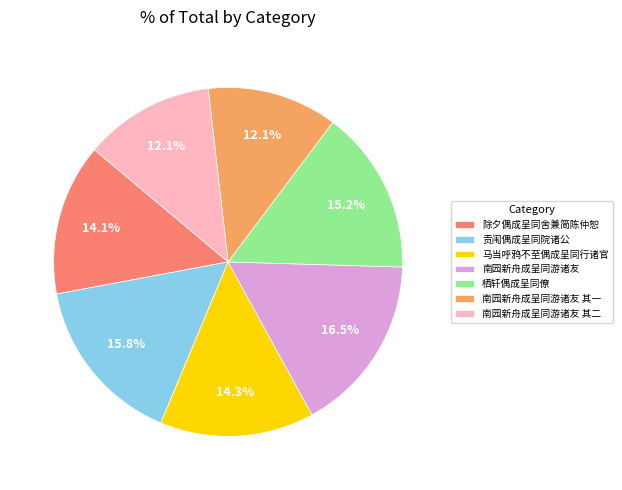

Which has a higher value, 栖轩偶成呈同僚 or 马当呼鸦不至偶成呈同行诸官?

栖轩偶成呈同僚